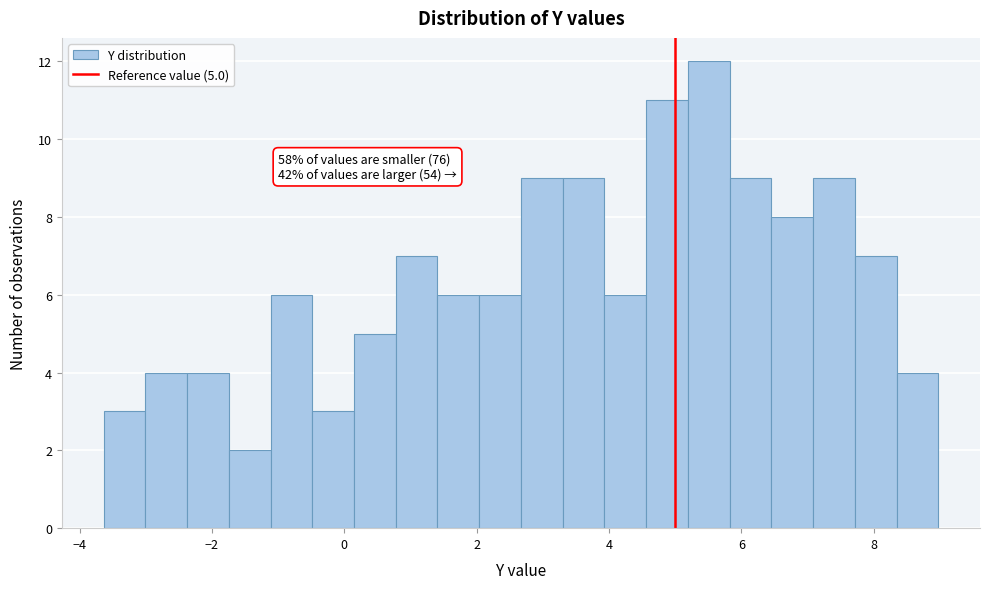

Read against the x-axis, roughly where is the centre of the tallest bar?

5.6